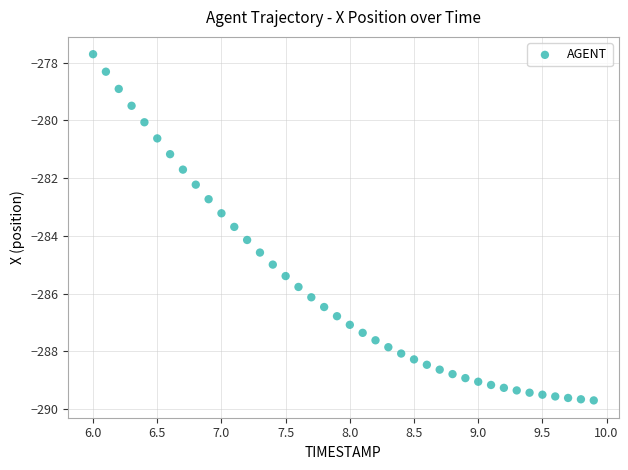

What is the range of Y values (max minus min)?

12.0